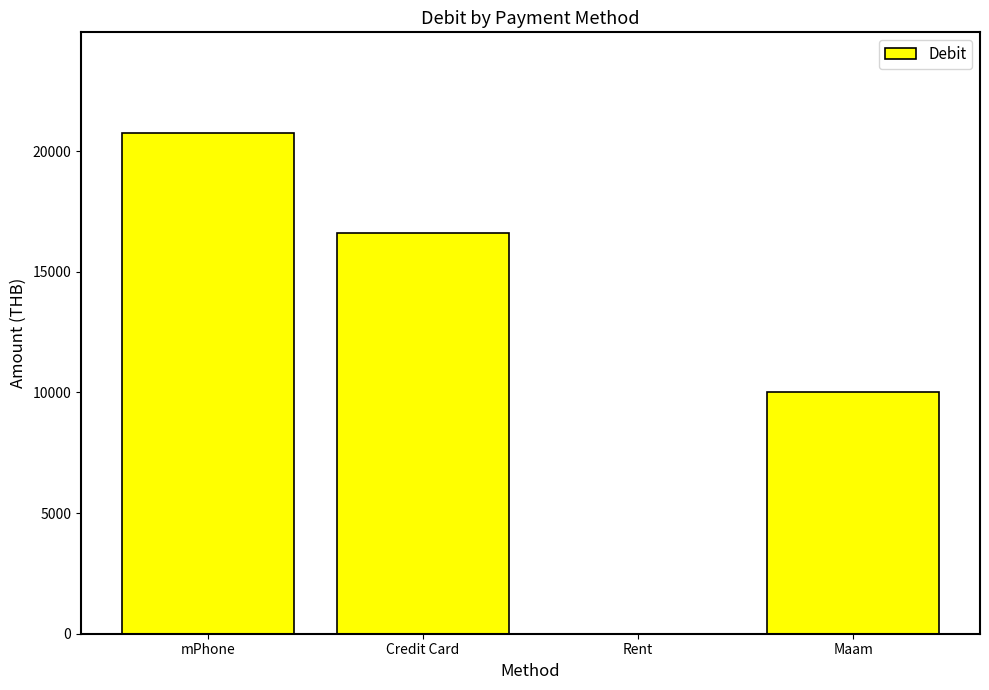

Where does the data first go above 16606?

mPhone